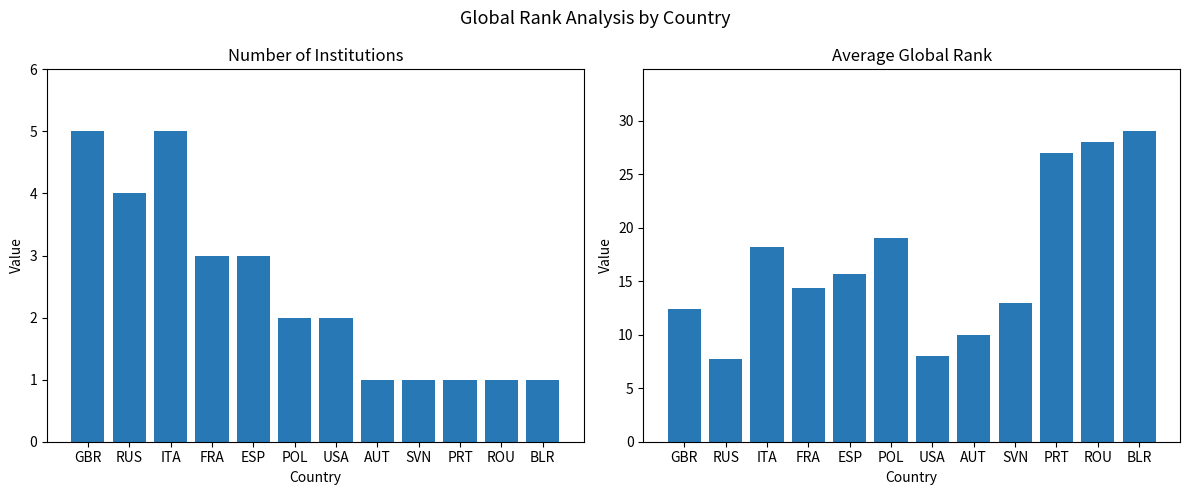

Between ROU and GBR, which is larger?

GBR